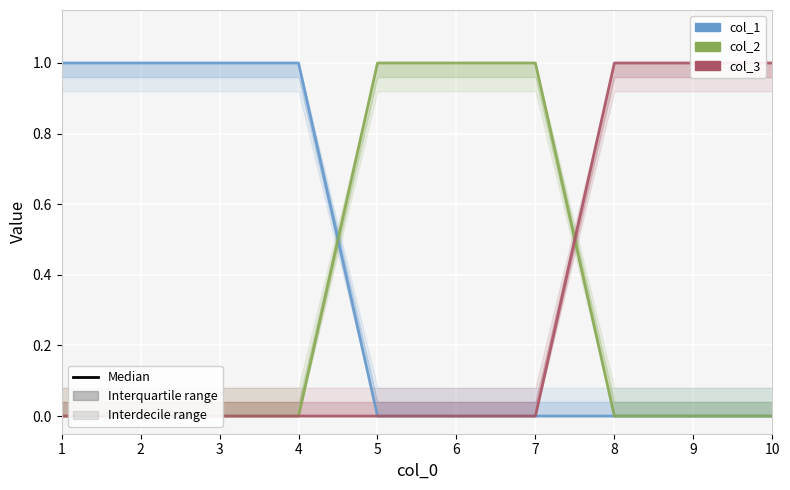

Which category has the highest value in the col_2 series?

5